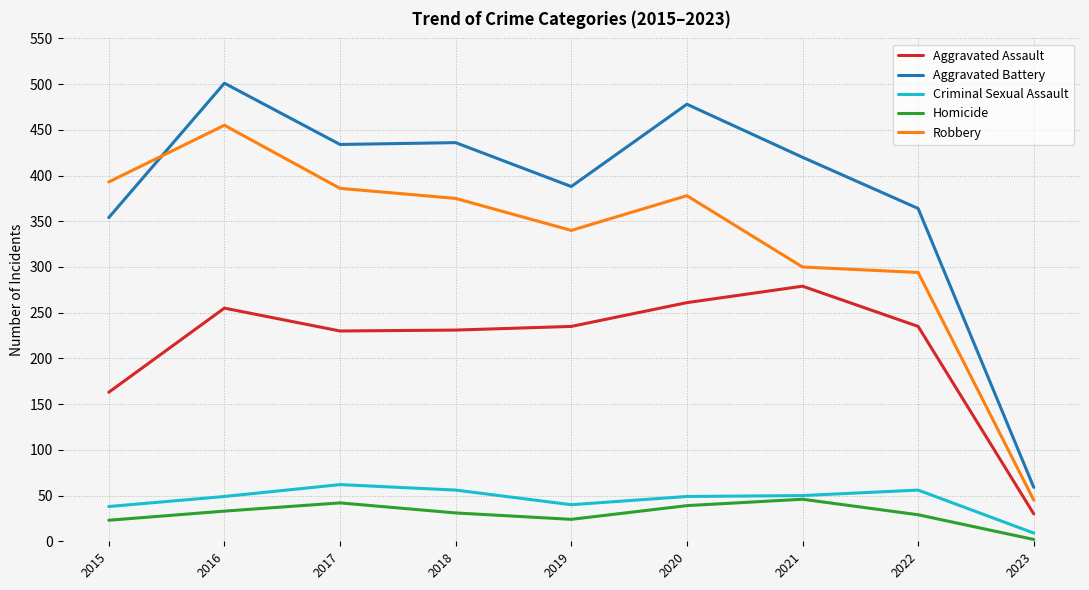

What is the maximum value for Aggravated Assault?

279